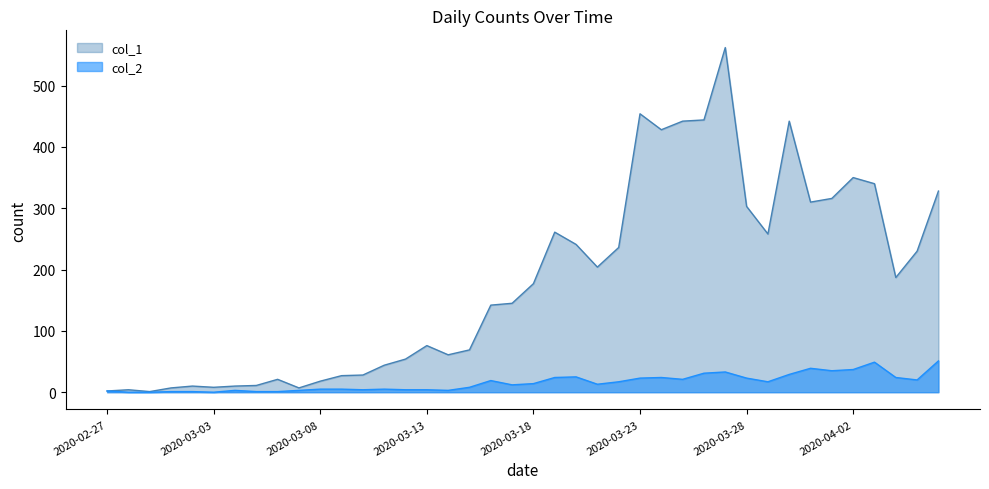

Where does the col_1 series first go above 177?

2020-03-19